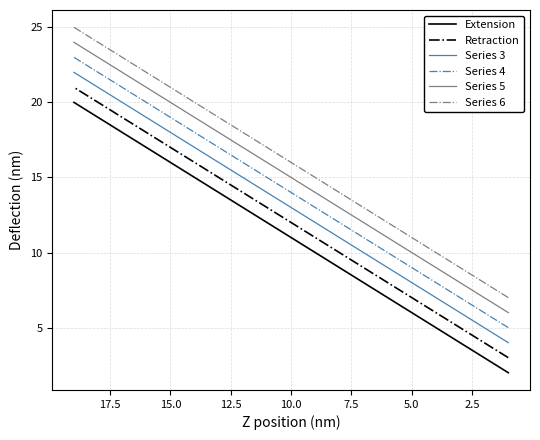

How many data points in Series 4 are above 14?

9